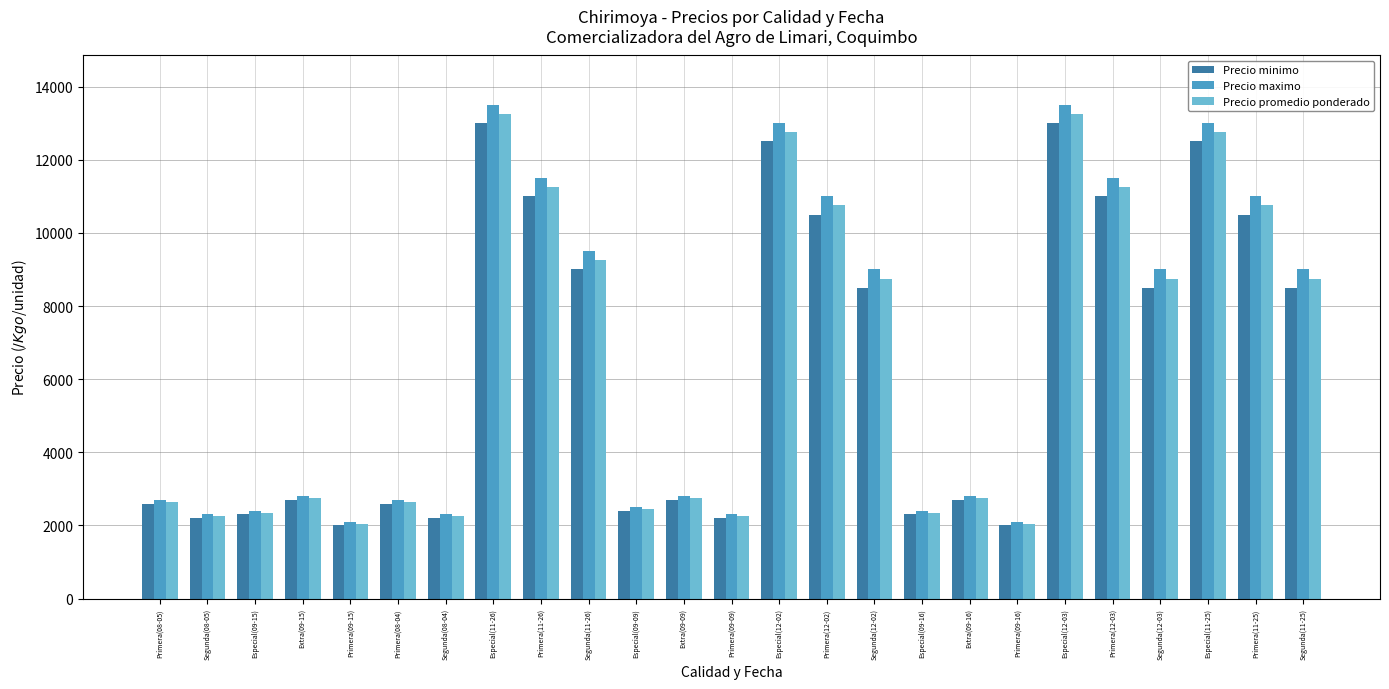

What is the value of the Precio minimo bar at the 6th from the left?

2600